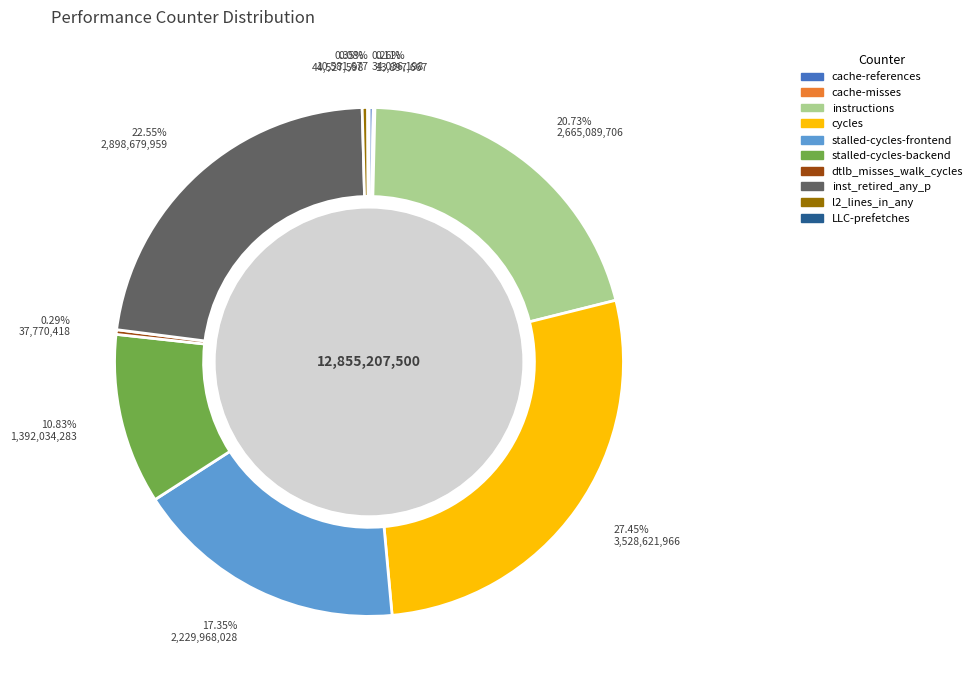

Between dtlb_misses_walk_cycles and instructions, which is larger?

instructions